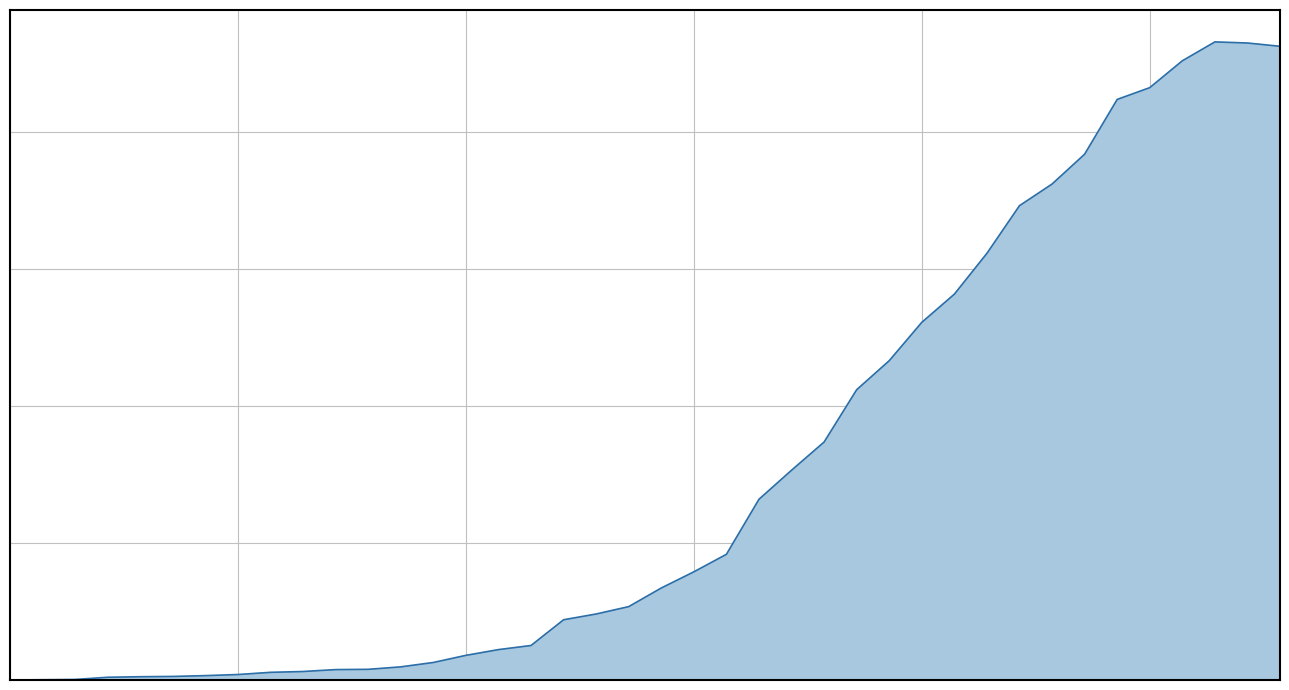

Does the chart have visible grid lines?

Yes